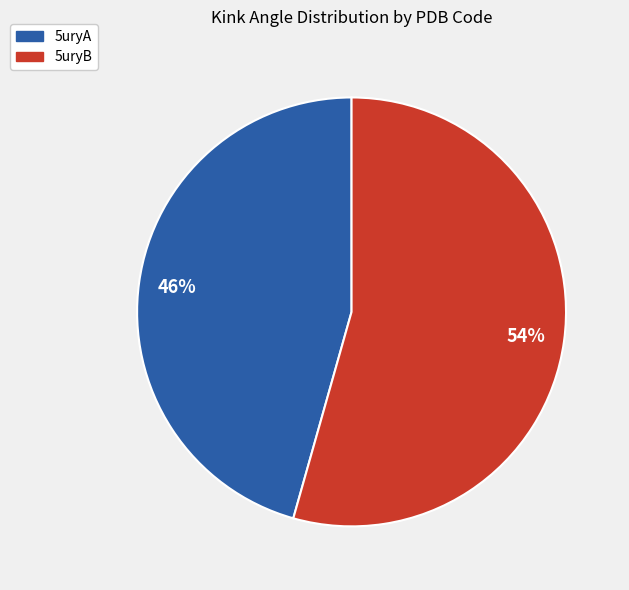

Is 5uryA the majority of the pie?

No